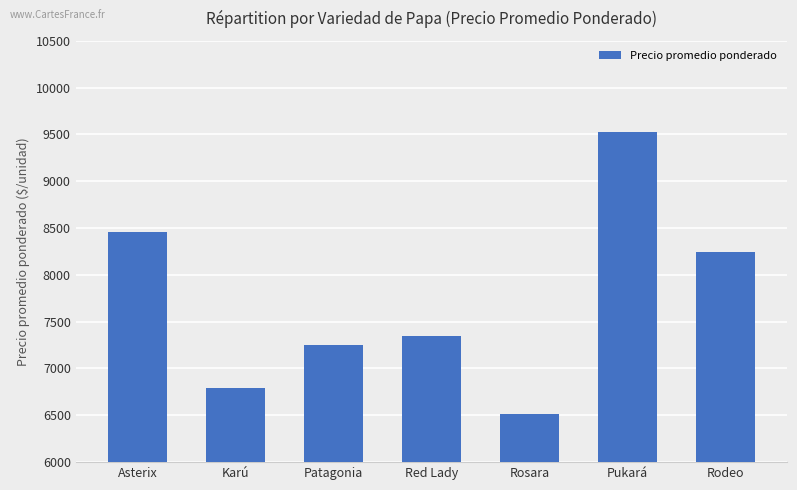

What is the difference between the maximum and minimum values?

3019